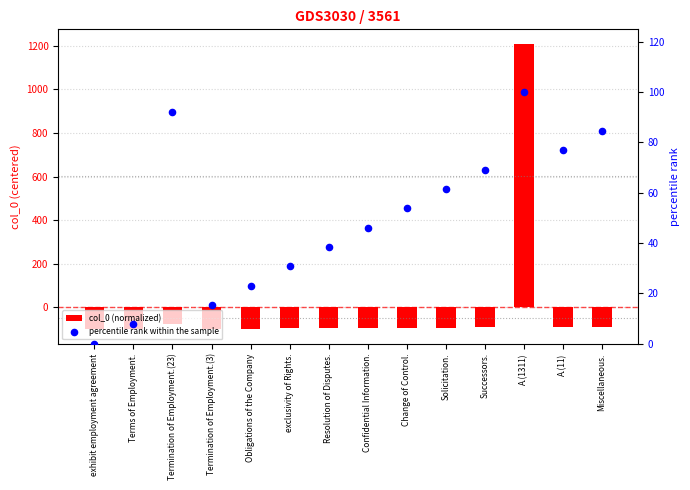

What are all the series names shown in the legend?

col_0 (normalized), percentile rank within the sample